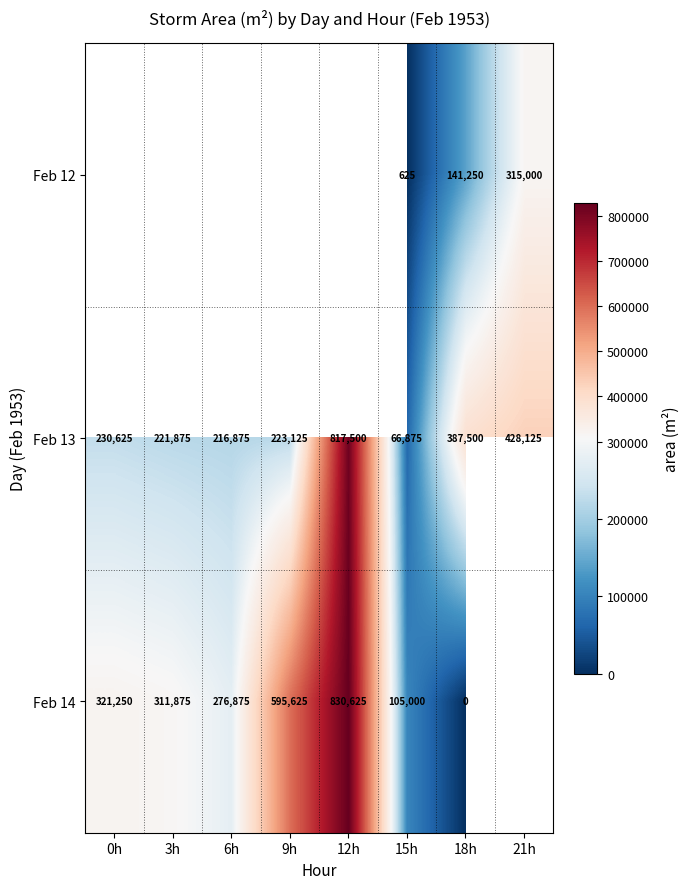

Which series changed the most between 15h and 18h?

Feb 13